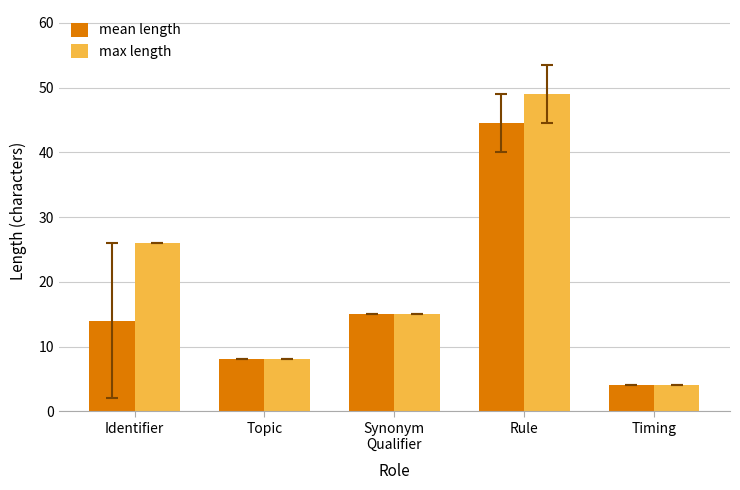

At which label is max length closest to 26?

Identifier